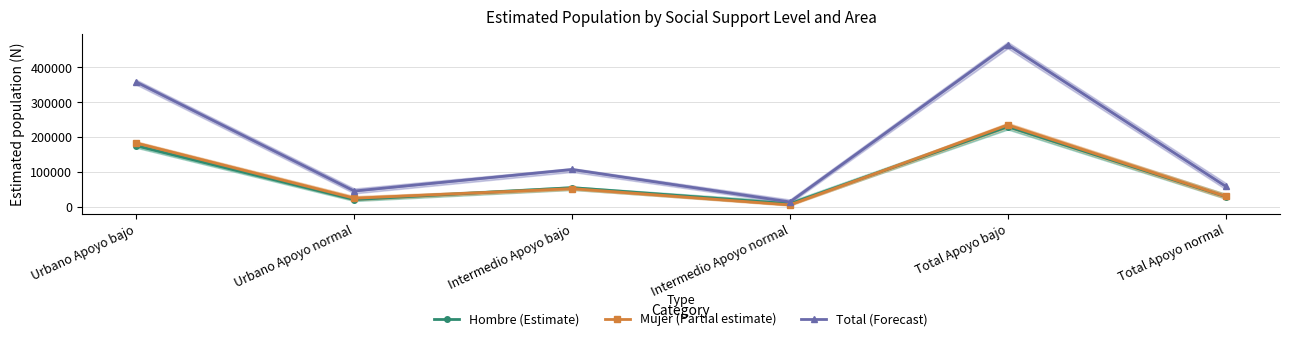

What is the sum of the Mujer (Partial estimate) values at Urbano Apoyo bajo and Intermedio Apoyo normal?

187889